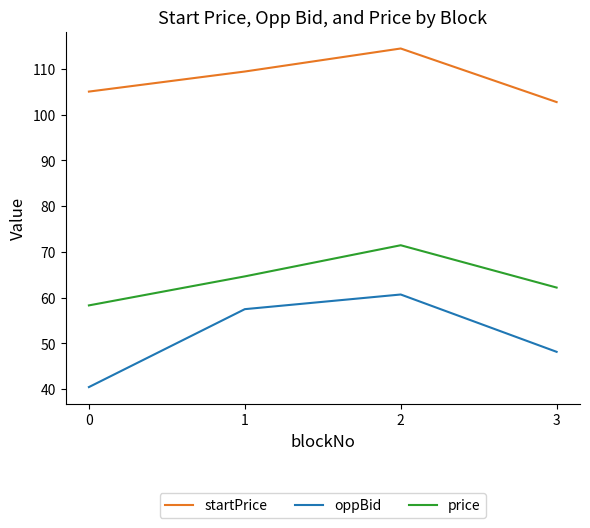

What are all the series names shown in the legend?

startPrice, oppBid, price